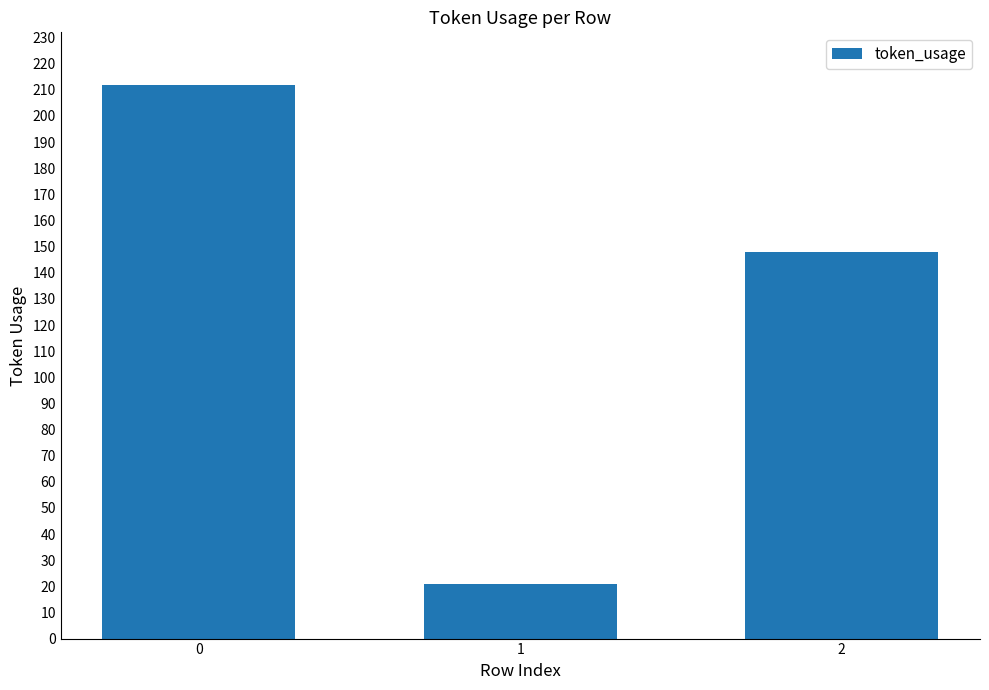

Which label corresponds to the smallest value in the chart?

1